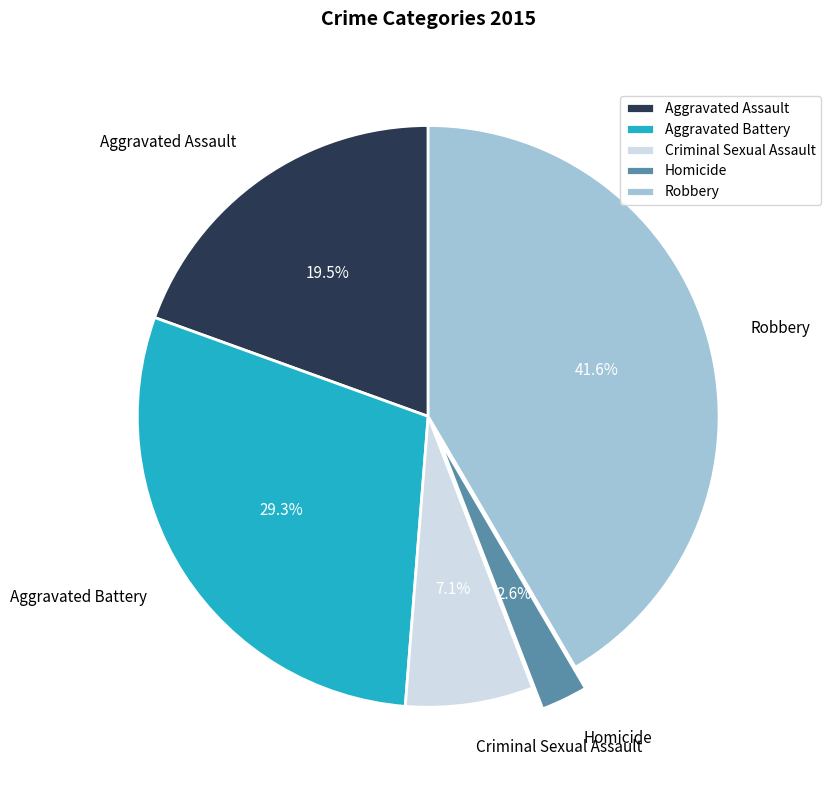

Combined, do Homicide and Robbery account for over 50%?

No